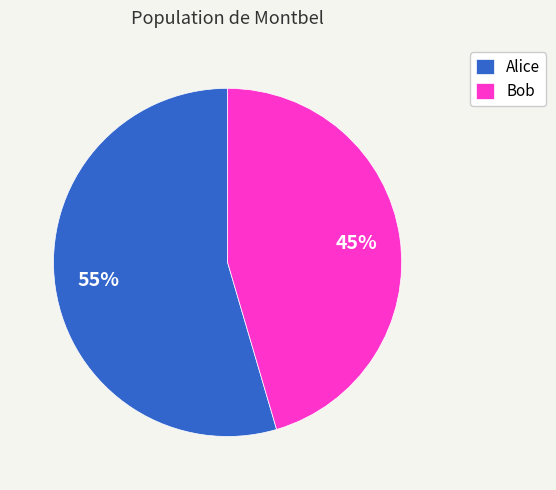

Count the number of slices in the pie.

2